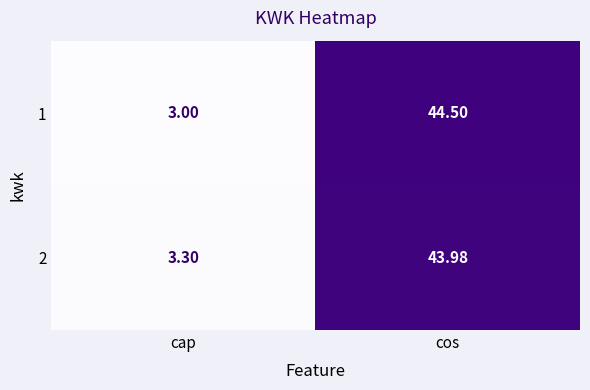

Which series has the largest range (max minus min)?

1